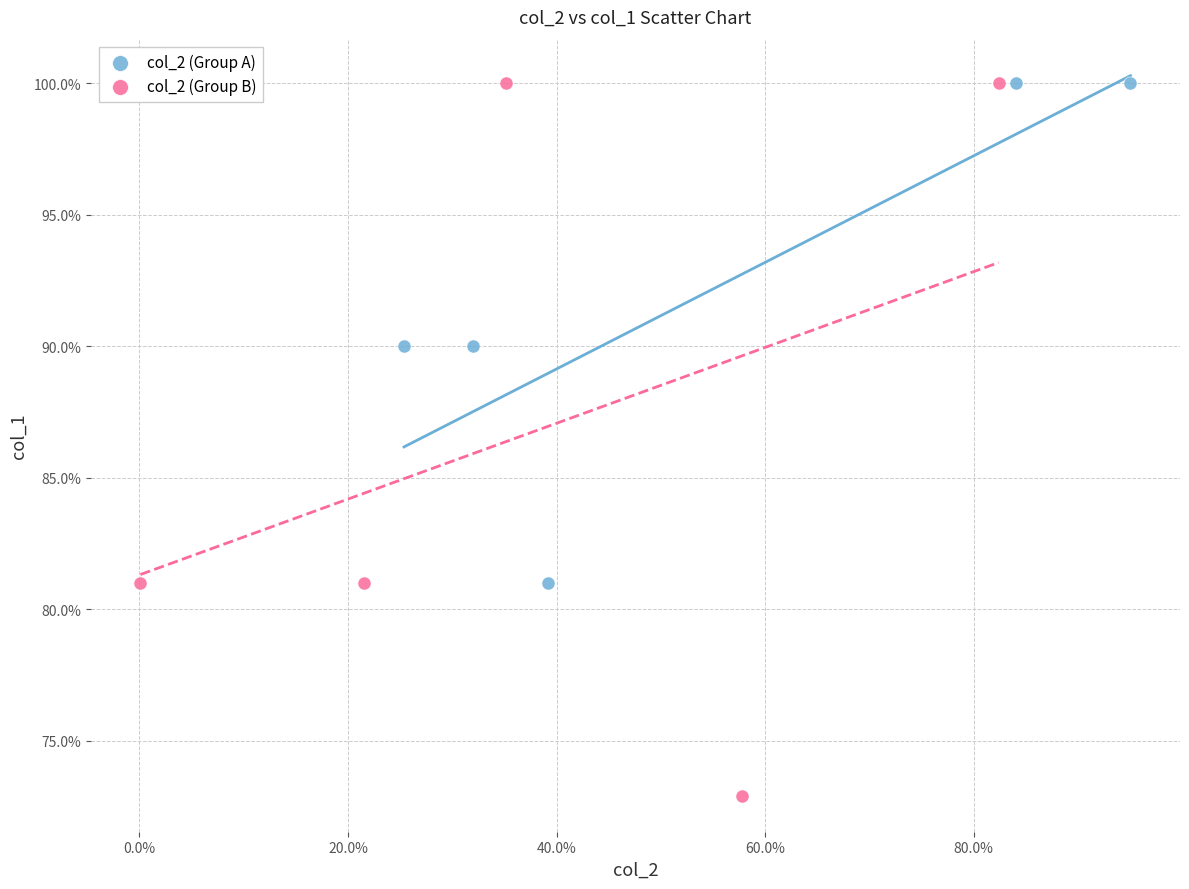

Which series has the widest spread of Y values?

col_2 (Group B)